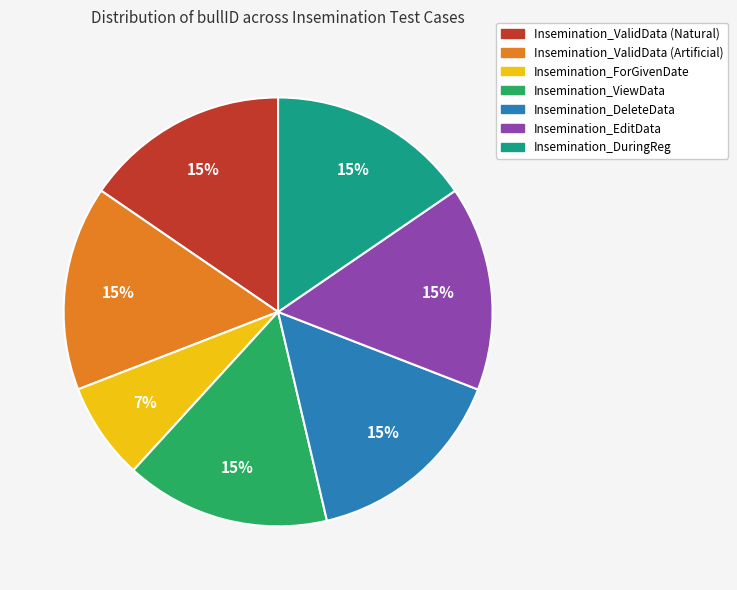

Is it true that Insemination_DeleteData is 4% of the pie?

False